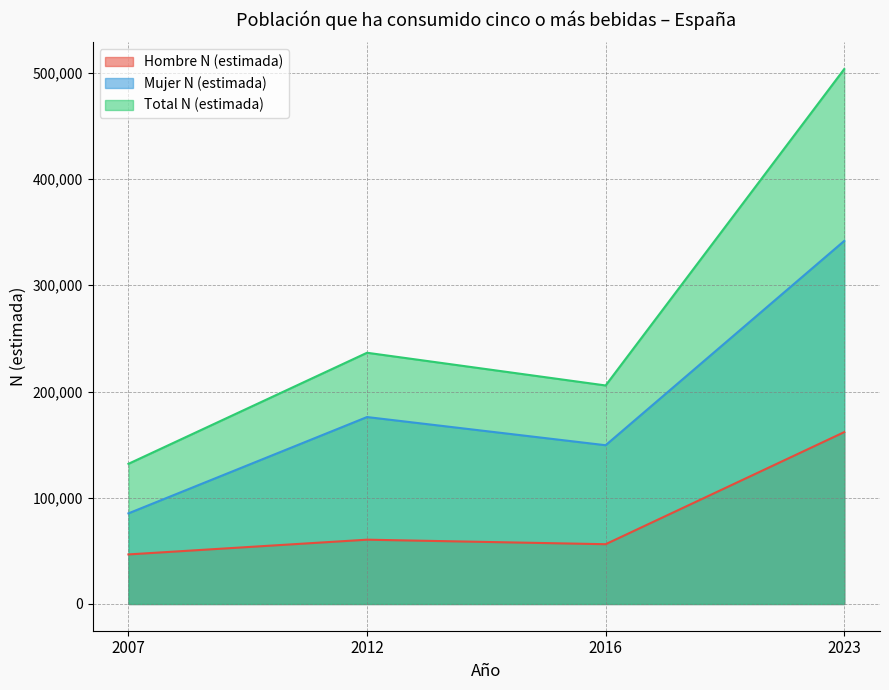

What is the smallest value displayed?

46652